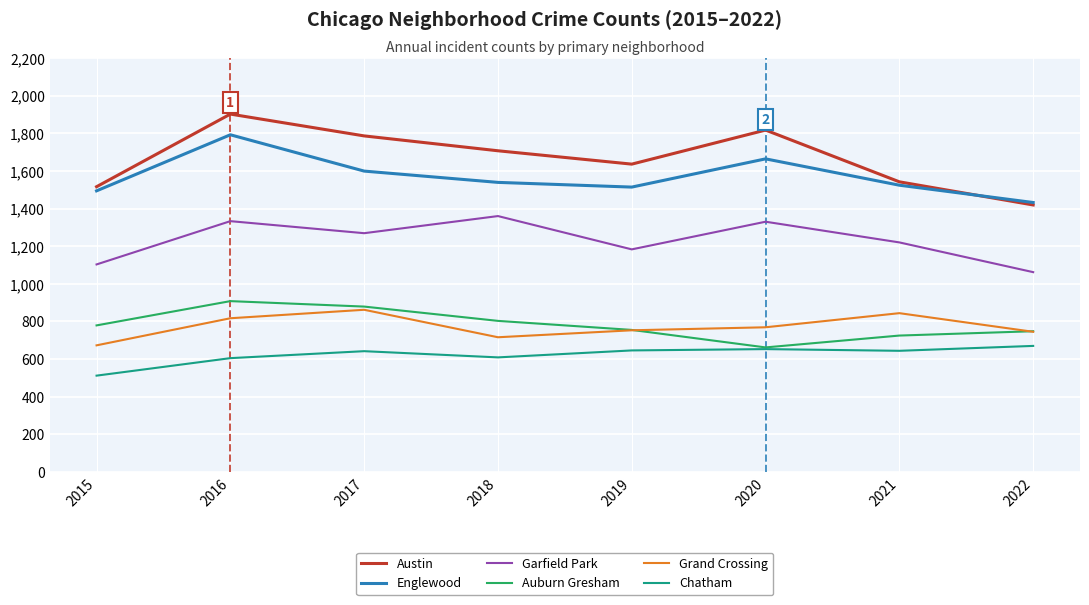

Is the value of Auburn Gresham at 2022 greater than the value of Grand Crossing at 2015?

Yes